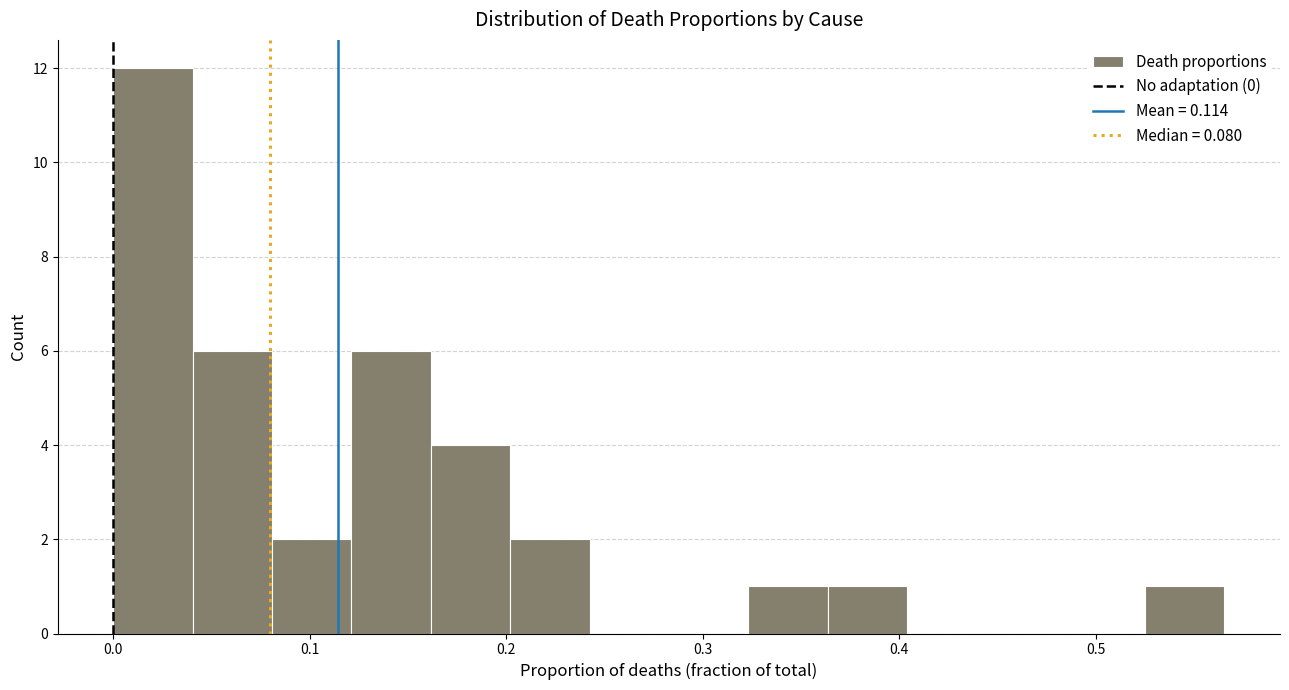

Reading left to right, list every bar in this chart as the range it spans on the x-axis followed by its height. Neither the bar edges nor the heights are printed on the chart, so give them approximately, as read against the axes.

0.00 to 0.04: 12
0.04 to 0.08: 6
0.08 to 0.12: 2
0.12 to 0.16: 6
0.16 to 0.20: 4
0.20 to 0.24: 2
0.24 to 0.28: 0
0.28 to 0.32: 0
0.32 to 0.36: 1
0.36 to 0.40: 1
0.40 to 0.44: 0
0.44 to 0.48: 0
0.48 to 0.53: 0
0.53 to 0.57: 1